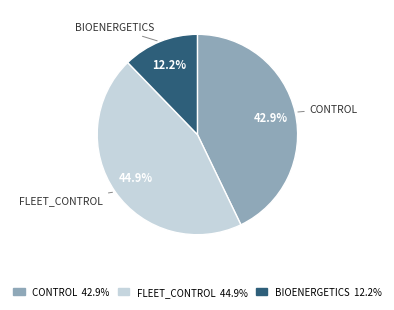

Which slice is the largest?

FLEET_CONTROL